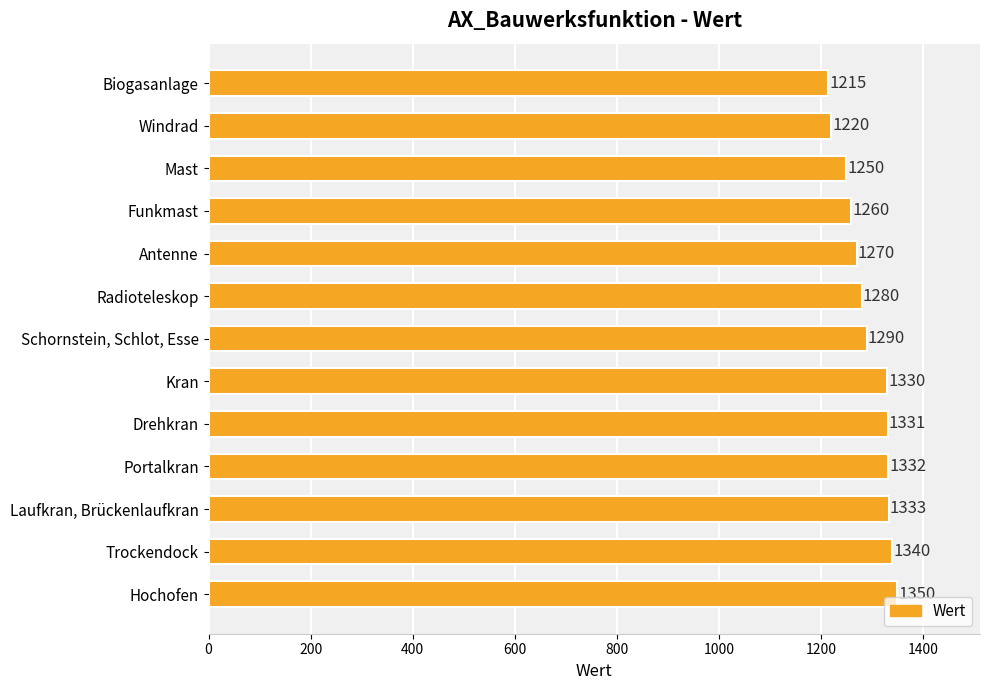

Reading top to bottom, what are all the values shown in this chart?

Biogasanlage=1215	Windrad=1220	Mast=1250	Funkmast=1260	Antenne=1270	Radioteleskop=1280	Schornstein, Schlot, Esse=1290	Kran=1330	Drehkran=1331	Portalkran=1332	Laufkran, Brückenlaufkran=1333	Trockendock=1340	Hochofen=1350